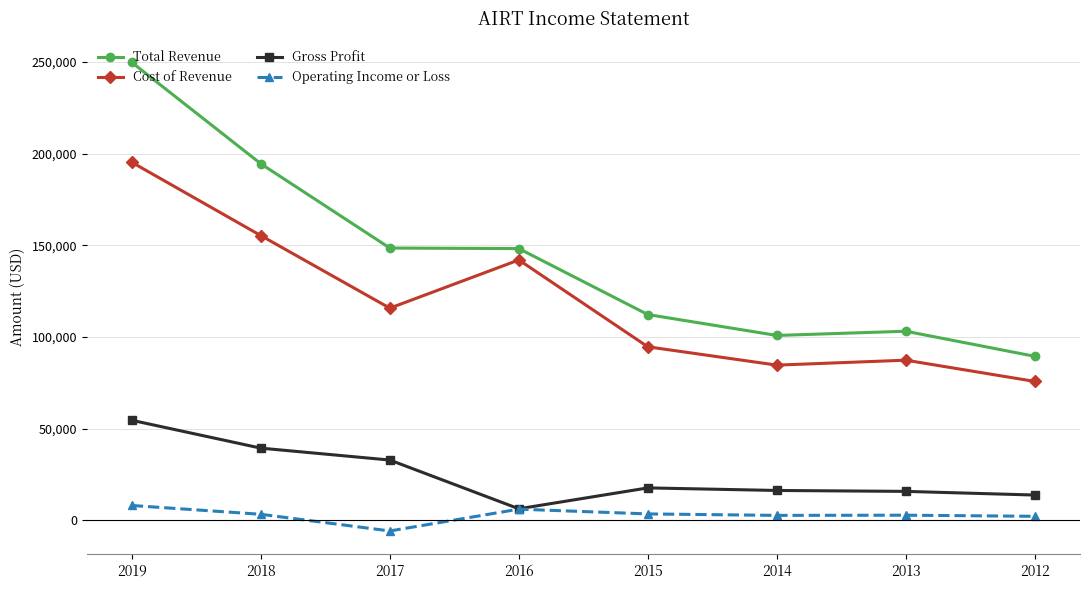

What is the sum of the Cost of Revenue values at 2012 and 2013?

163000